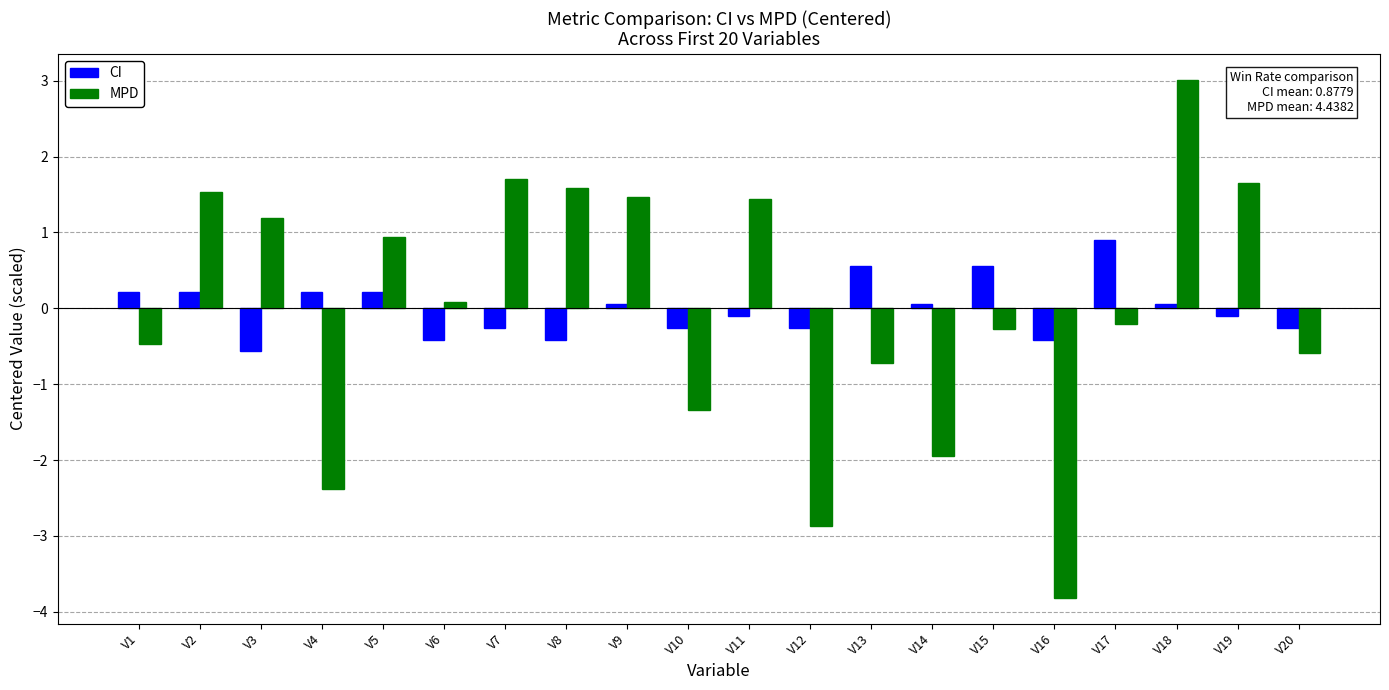

What is the sum of the MPD values at V3 and V17?

1.0